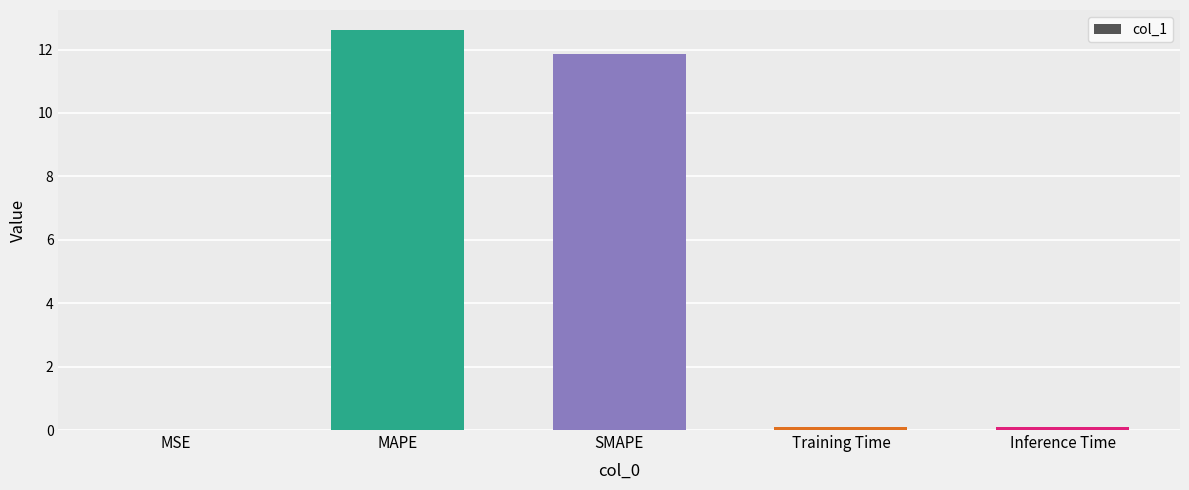

What value does the data have at SMAPE?

11.9